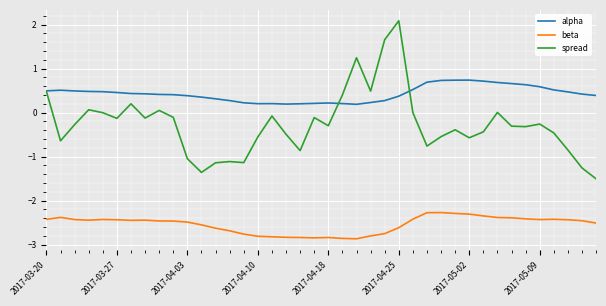

Which series has the largest total across all categories?

alpha